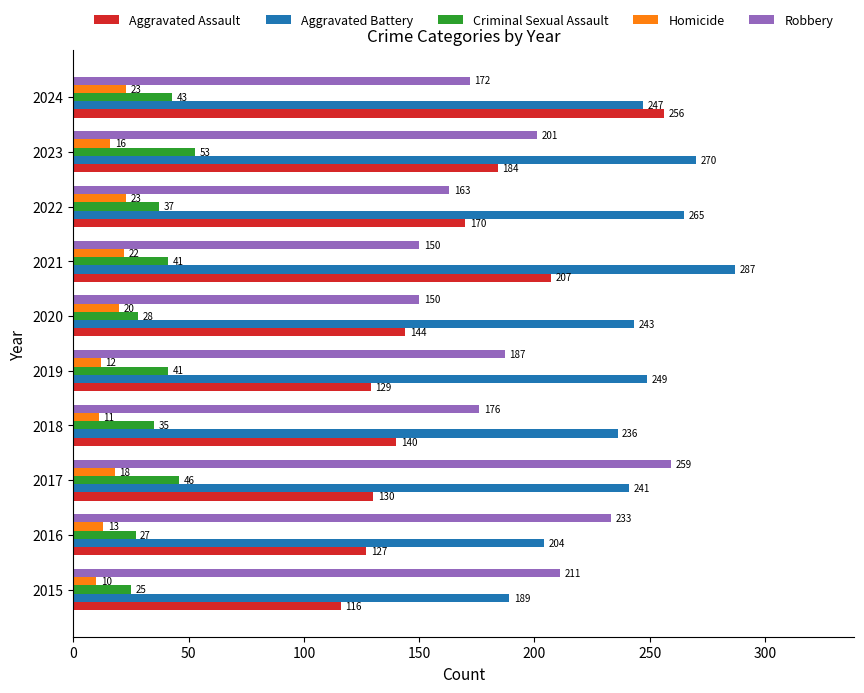

Where is Aggravated Battery nearest to the value 238?

2018